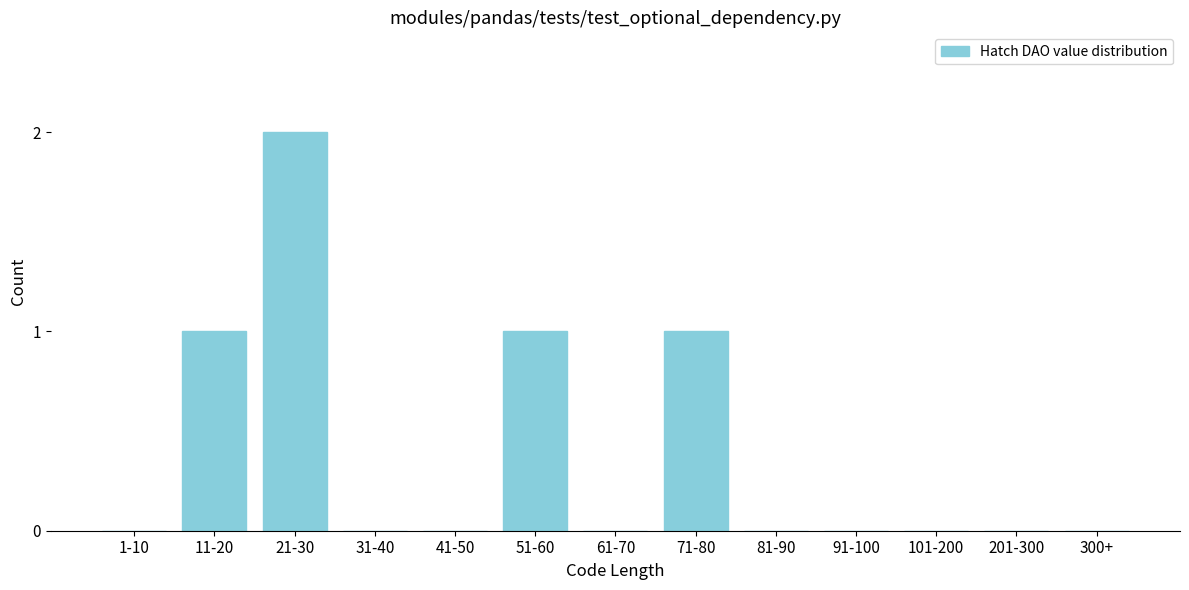

Reading left to right, list all the values displayed in this chart.

1-10=0	11-20=1	21-30=2	31-40=0	41-50=0	51-60=1	61-70=0	71-80=1	81-90=0	91-100=0	101-200=0	201-300=0	300+=0